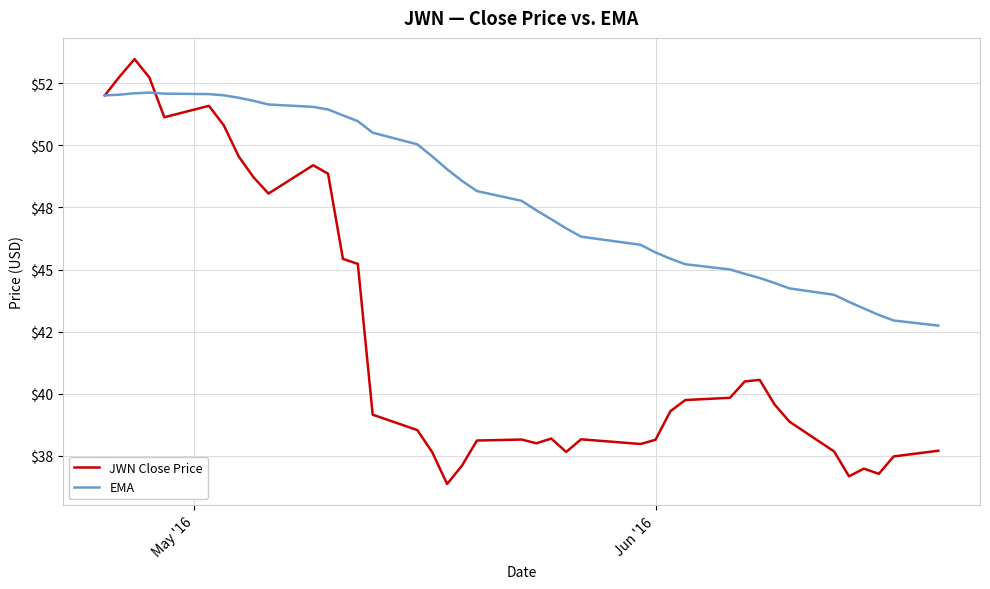

List the series in order of their overall mean, highest first.

EMA, JWN Close Price